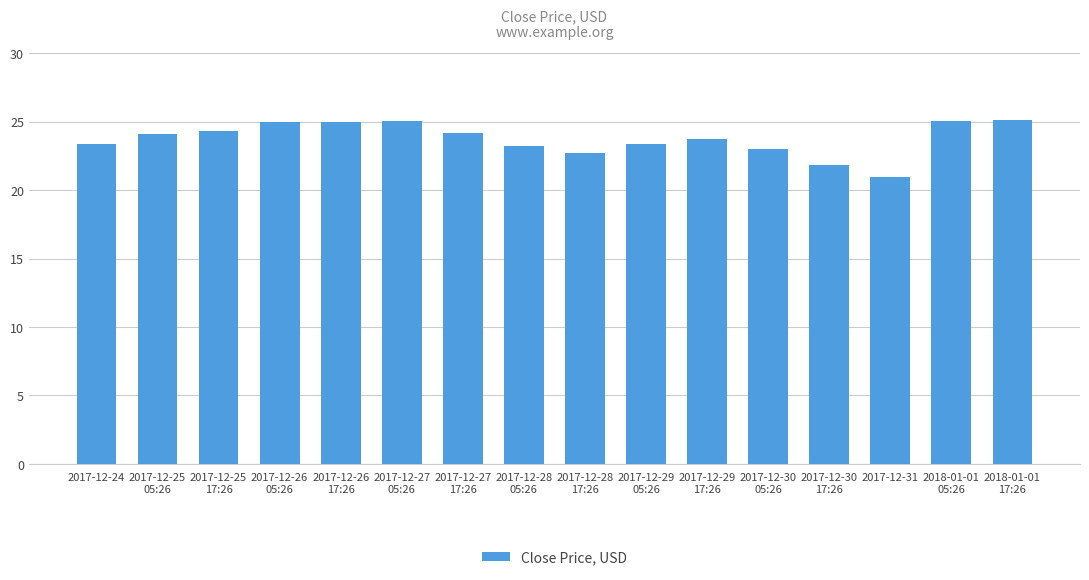

Are the bars horizontal?

No